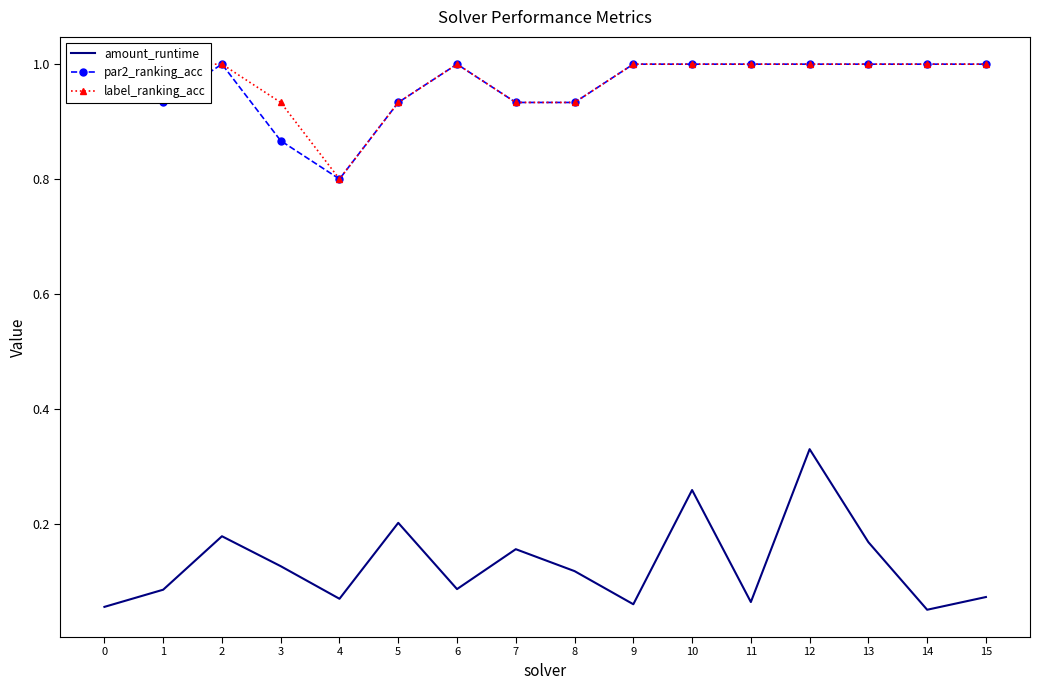

Reading left to right, list all the values displayed in this chart.

amount_runtime: 0.1	0.1	0.2	0.1	0.1	0.2	0.1	0.2	0.1	0.1	0.3	0.1	0.3	0.2	0.1	0.1
par2_ranking_acc: 1.0	0.9	1.0	0.9	0.8	0.9	1.0	0.9	0.9	1.0	1.0	1.0	1.0	1.0	1.0	1.0
label_ranking_acc: 1.0	1.0	1.0	0.9	0.8	0.9	1.0	0.9	0.9	1.0	1.0	1.0	1.0	1.0	1.0	1.0